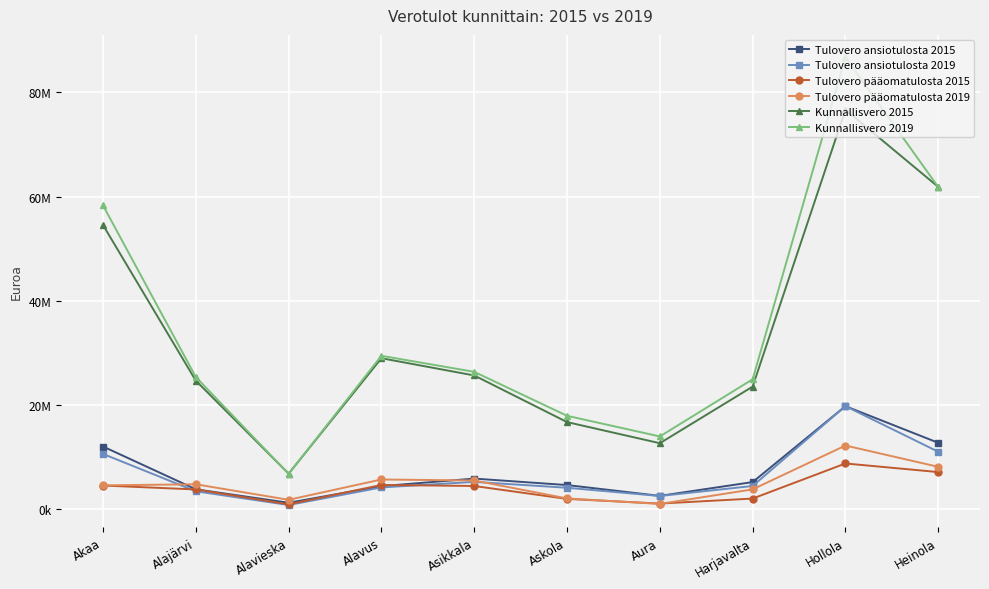

What is the sum of all Tulovero pääomatulosta 2019 values?

50088026